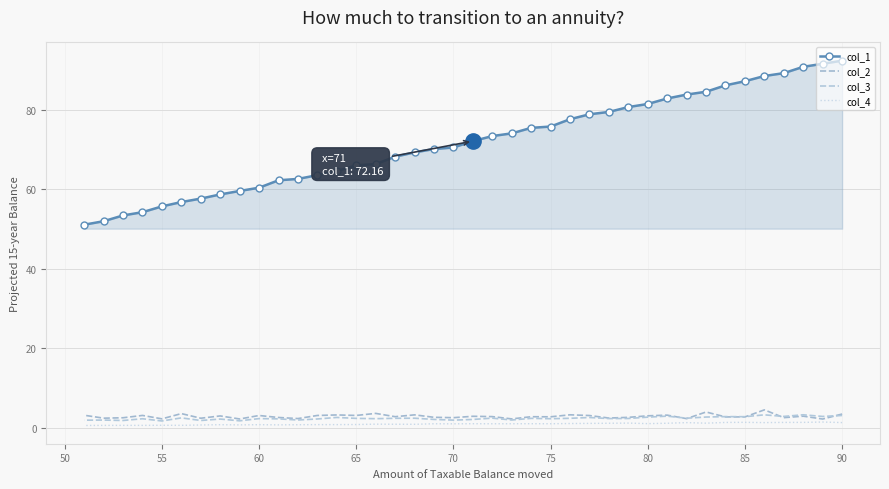

The value of col_2 at 17 is 3.7. True or false?

False